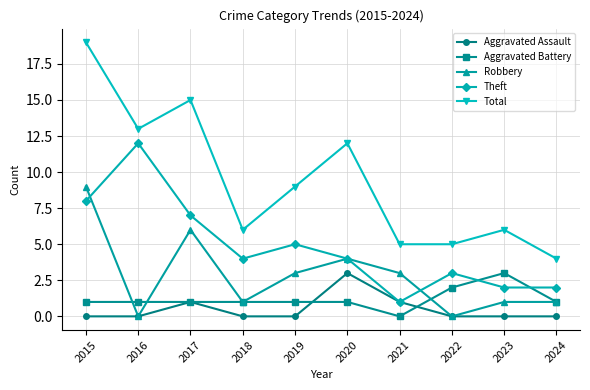

Is the value of Total at 2017 greater than the value of Theft at 2016?

Yes